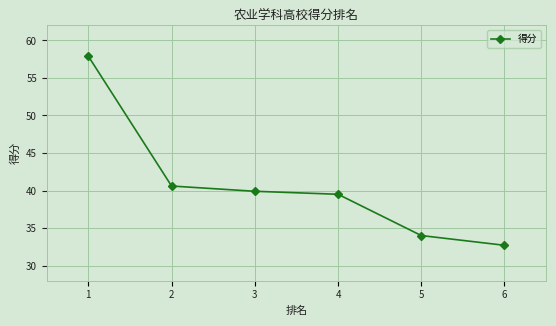

Rank the categories by value from lowest to highest.

6, 5, 4, 3, 2, 1